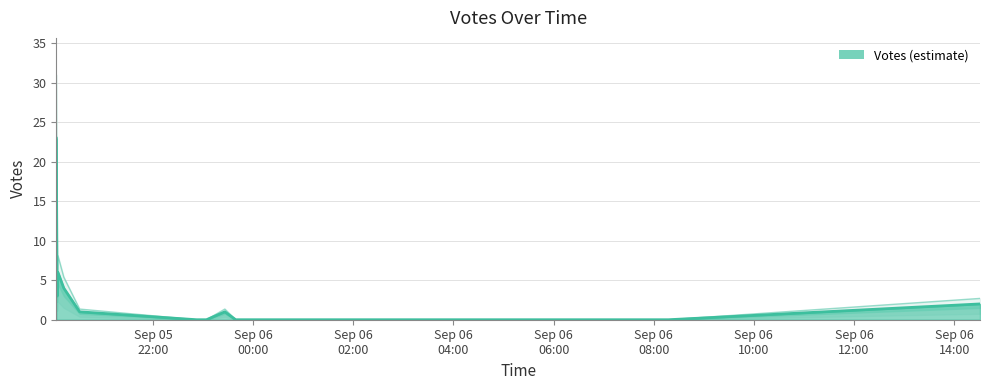

The chart shows a value of 2 at 2019-09-05 20:05. True or false?

False